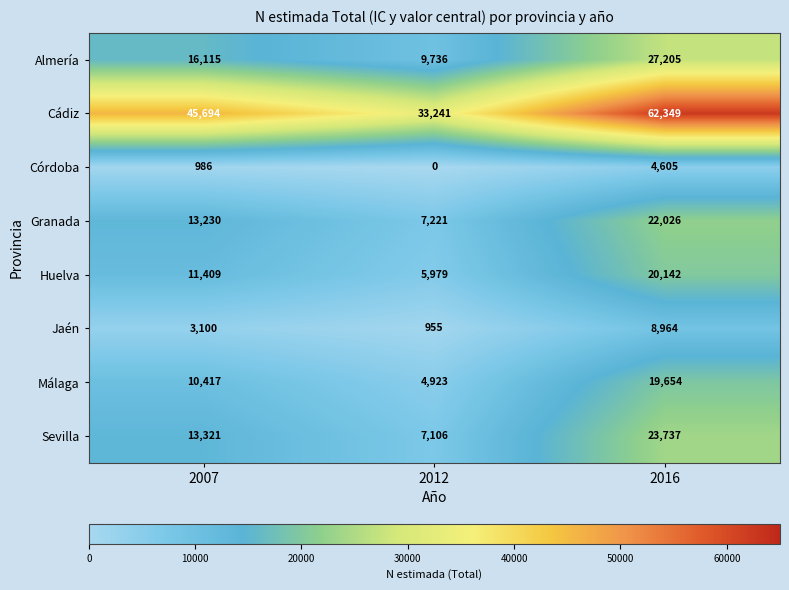

Which series has the largest range (max minus min)?

Cádiz